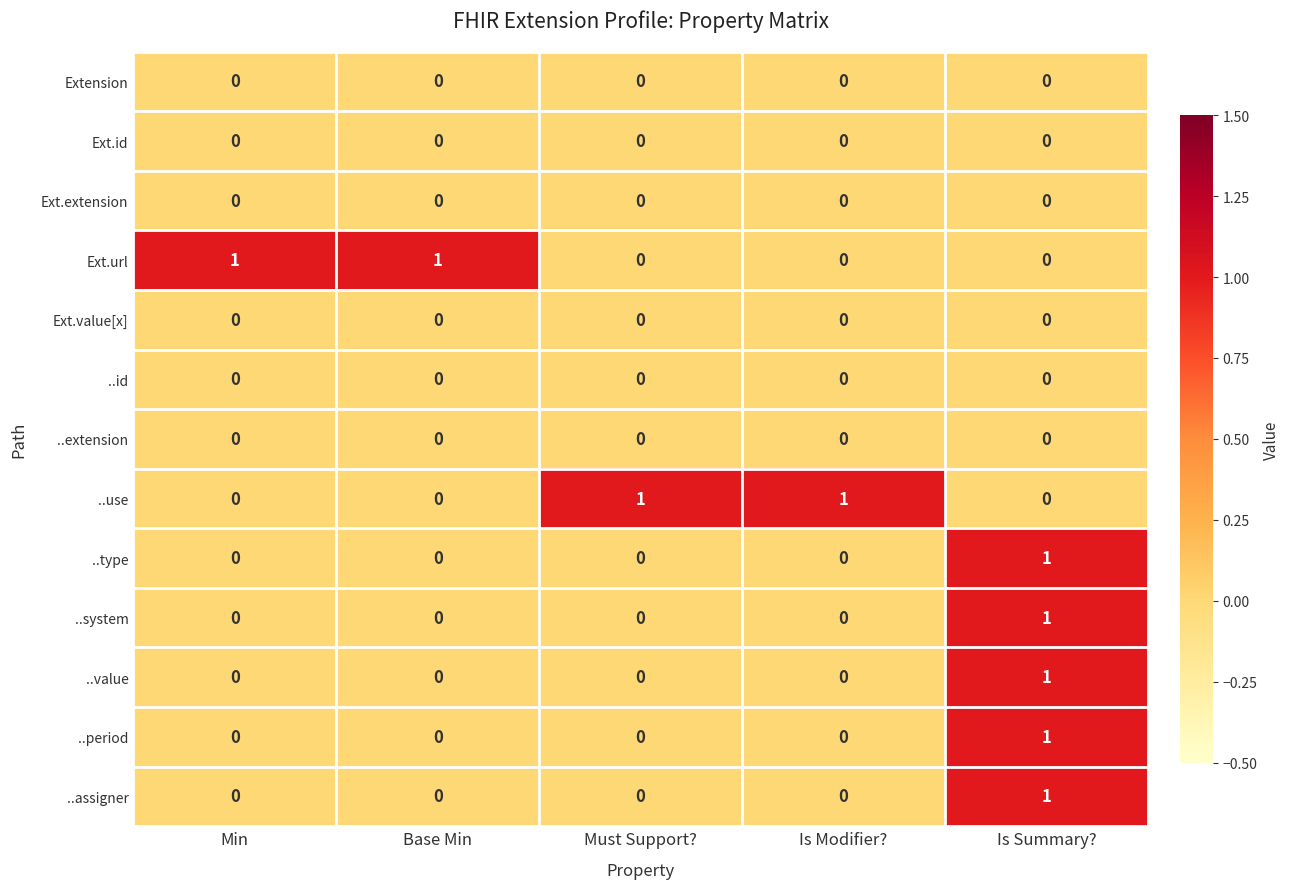

Is it true that Ext.value[x] equals 0 at Base Min?

True